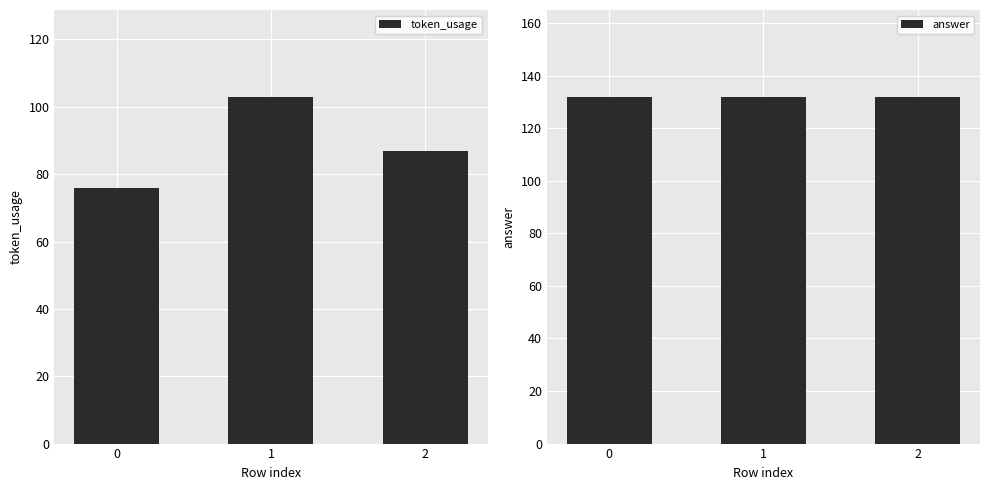

What is the difference between the maximum and minimum values in the token_usage series?

27